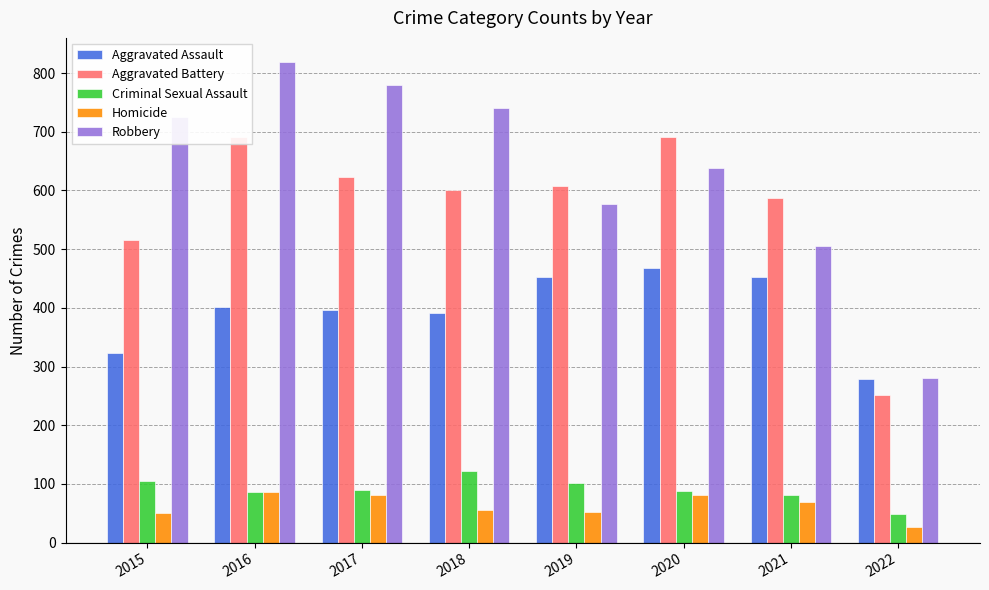

Which has a higher value, 2016 or 2022?

2016